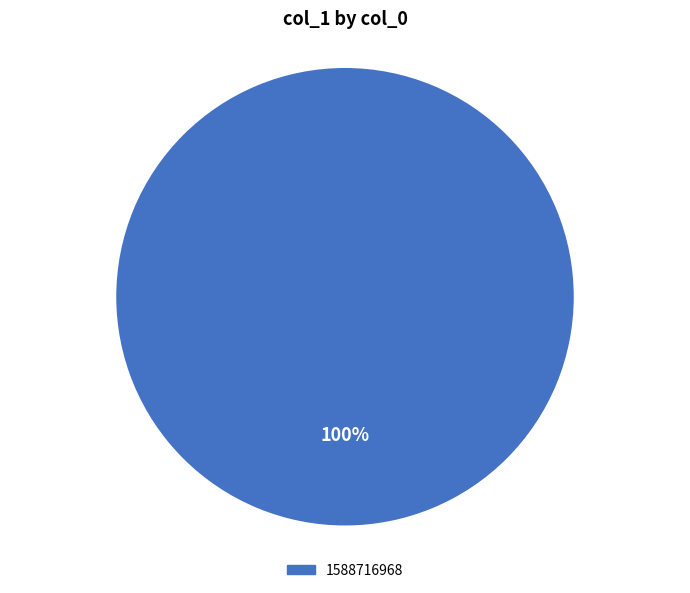

Is there any slice that represents more than half of the pie?

Yes